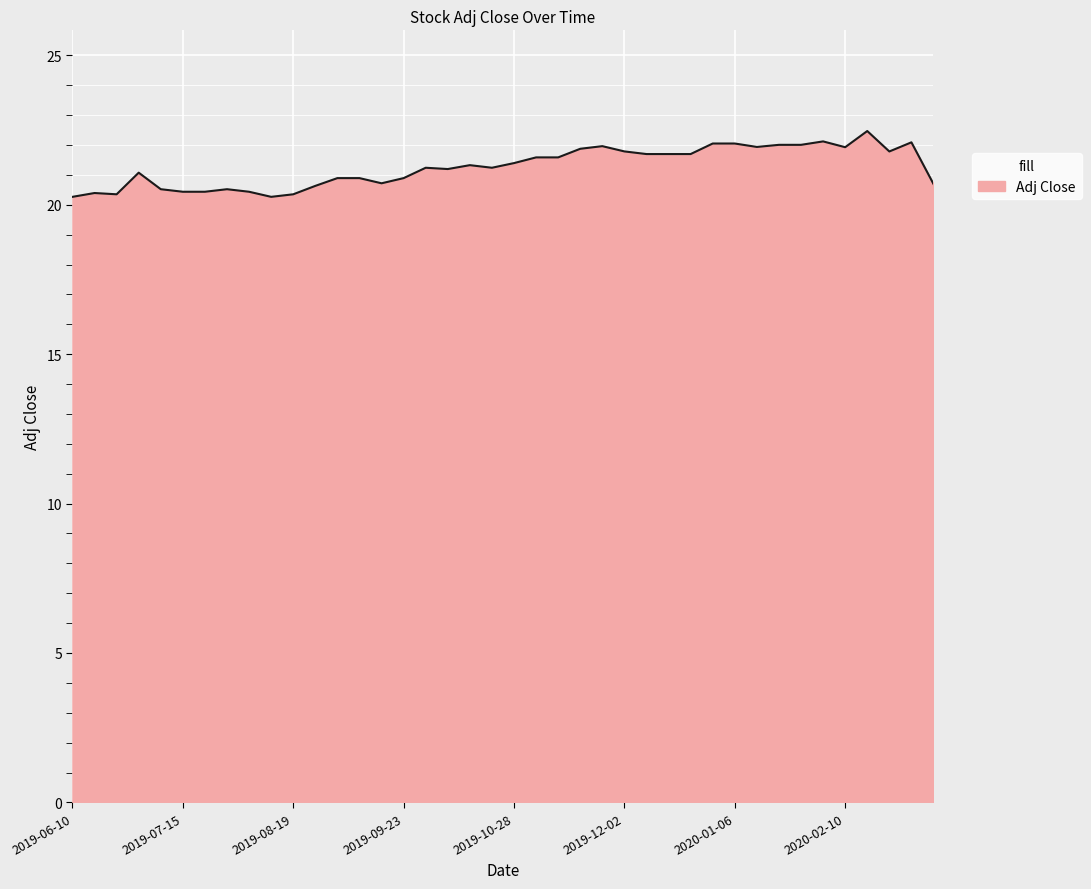

What is the greatest value displayed?

22.5